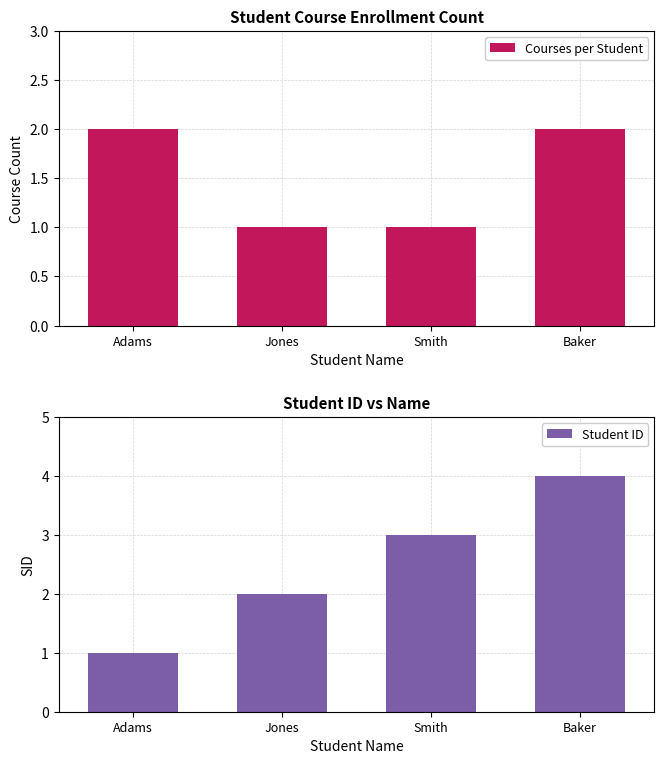

What is the value of the Courses per Student bar at the 3rd from the left?

1